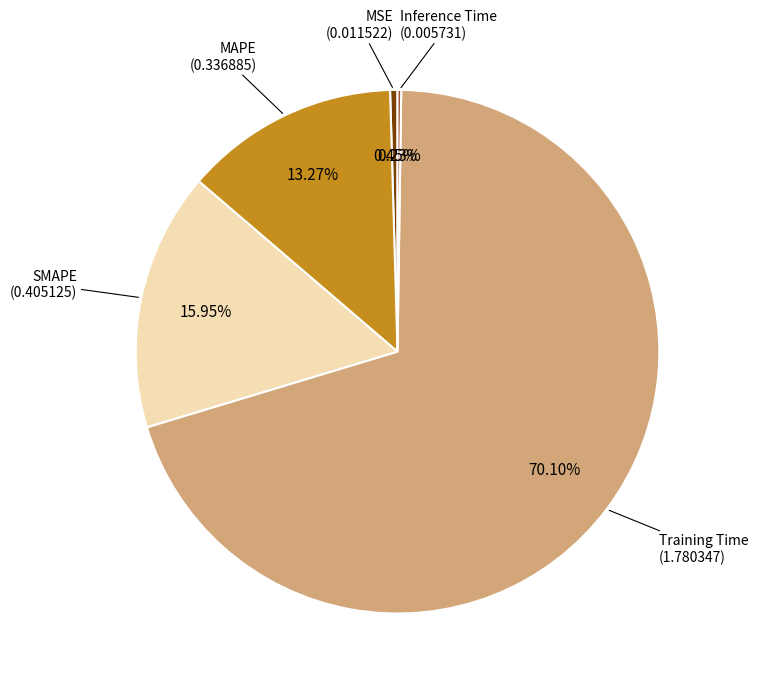

Is the sum of MSE and SMAPE greater than half?

No